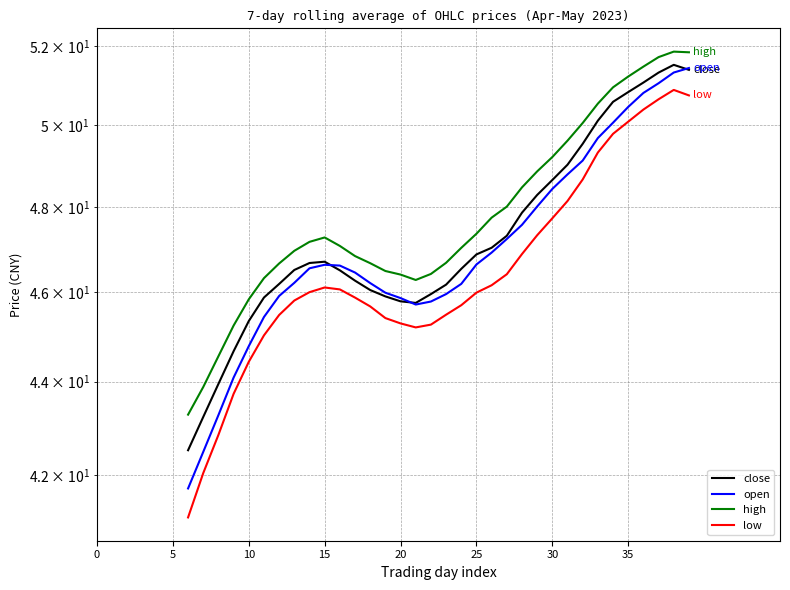

Reading left to right, extract all data points from this chart.

close: 42.5	43.2	44.0	44.7	45.3	45.9	46.2	46.5	46.7	46.7	46.5	46.3	46.1	45.9	45.8	45.8	46.0	46.2	46.5	46.9	47.0	47.3	47.9	48.3	48.6	49.0	49.5	50.1	50.6	50.8	51.1	51.3	51.5	51.4
open: 41.7	42.5	43.3	44.1	44.8	45.4	45.9	46.2	46.6	46.6	46.6	46.5	46.2	46.0	45.9	45.7	45.8	46.0	46.2	46.6	46.9	47.2	47.6	48.0	48.4	48.8	49.1	49.7	50.1	50.5	50.8	51.1	51.3	51.4
high: 43.3	43.9	44.6	45.2	45.8	46.3	46.7	47.0	47.2	47.3	47.1	46.8	46.7	46.5	46.4	46.3	46.4	46.7	47.0	47.4	47.7	48.0	48.5	48.9	49.2	49.6	50.1	50.5	50.9	51.2	51.5	51.7	51.9	51.8
low: 41.1	42.0	42.9	43.7	44.4	45.0	45.5	45.8	46.0	46.1	46.1	45.9	45.7	45.4	45.3	45.2	45.3	45.5	45.7	46.0	46.2	46.4	46.9	47.3	47.7	48.1	48.7	49.3	49.8	50.1	50.4	50.6	50.9	50.7